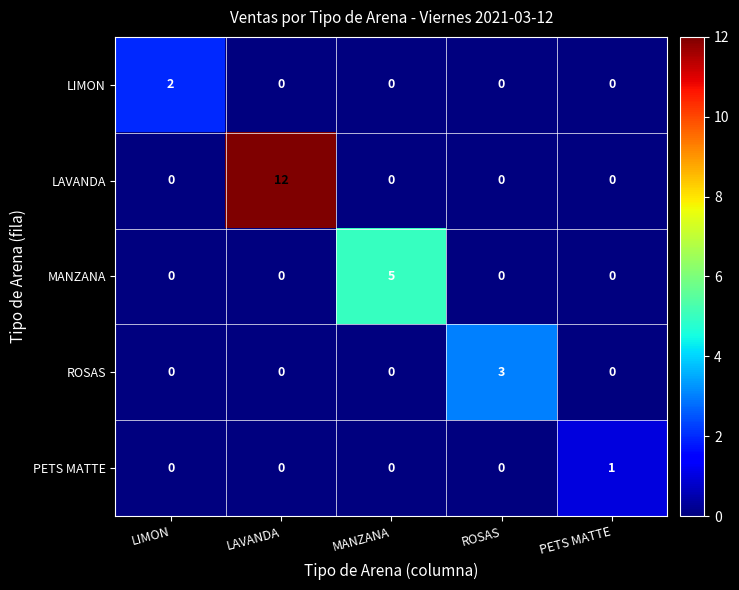

Between LAVANDA and ROSAS, which series saw the biggest shift?

LAVANDA